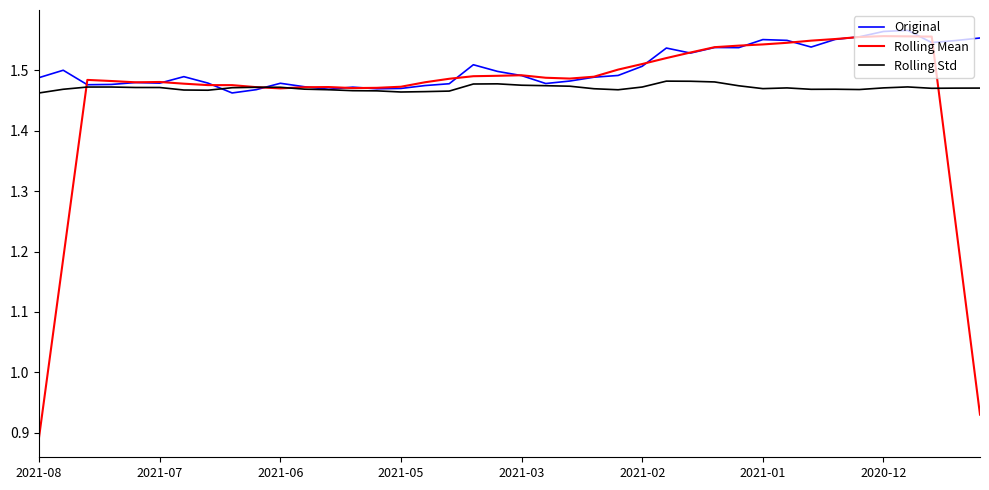

Which series has the largest total across all categories?

Original